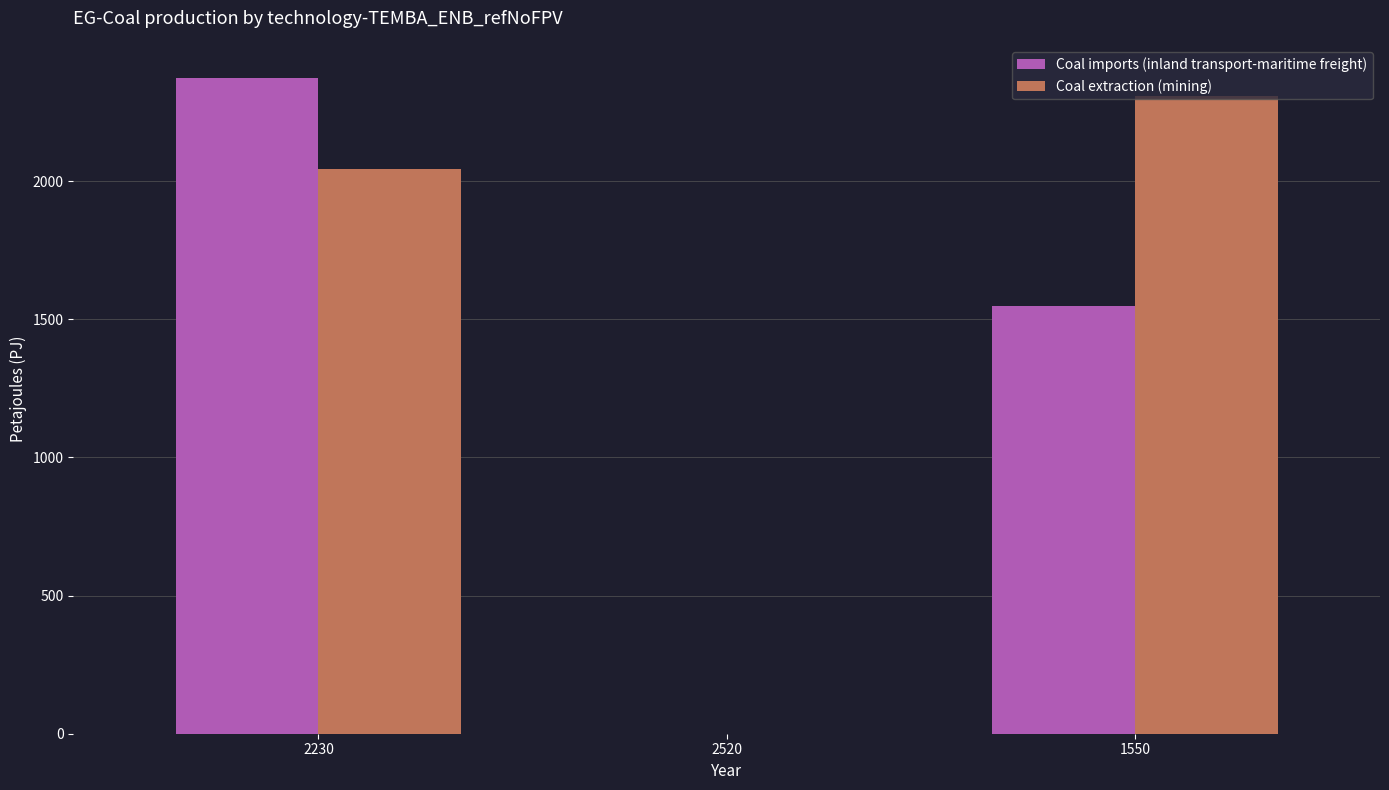

What is the total value across all series at 2230?

4420